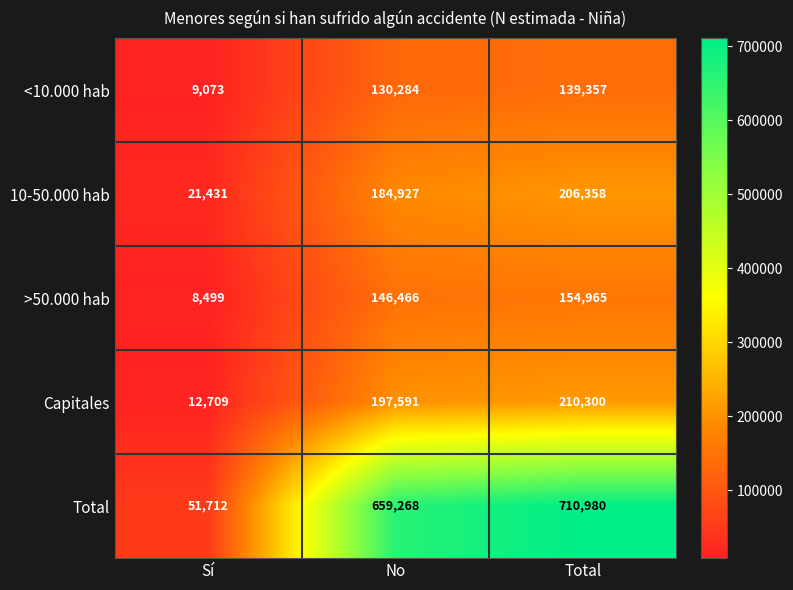

Is it true that Capitales equals 12709 at Sí?

True